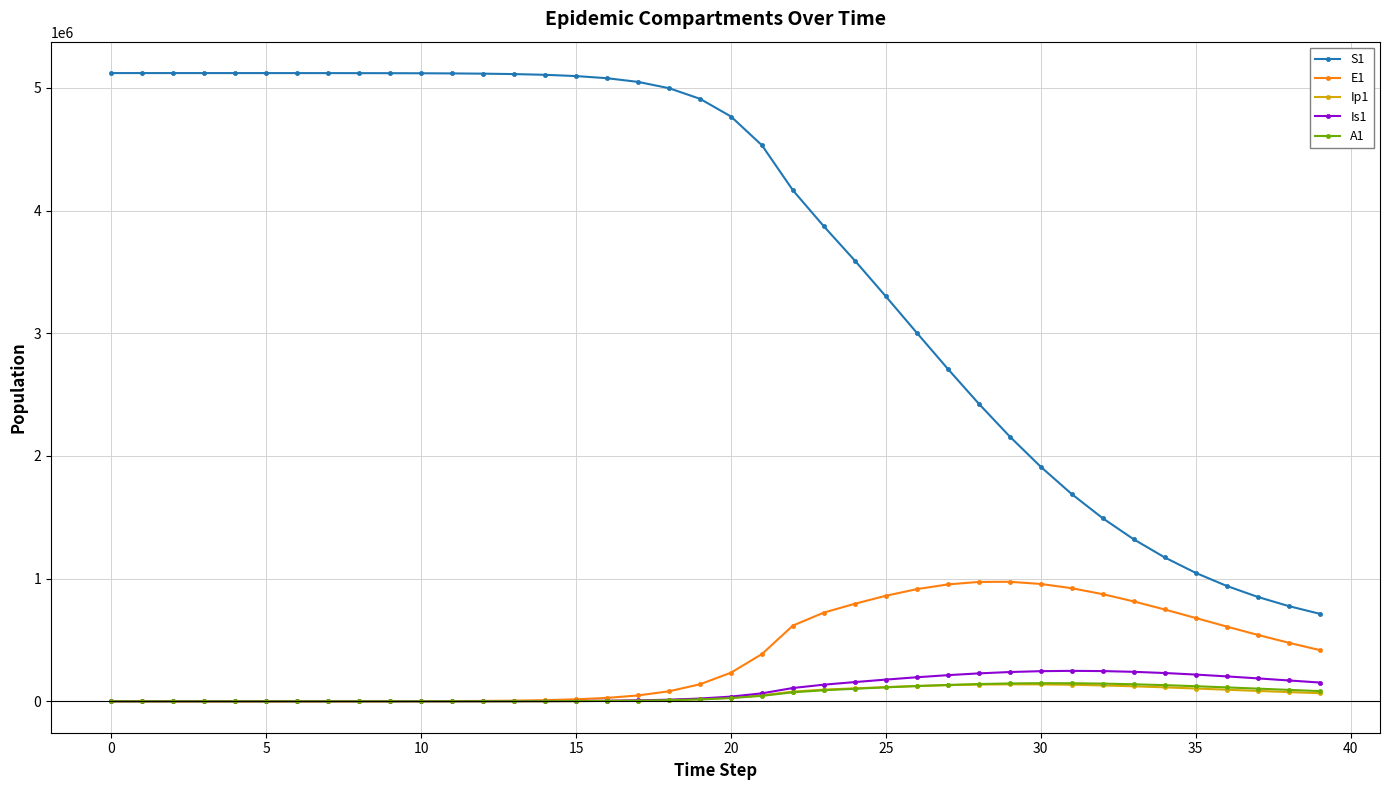

Which series has the largest total across all categories?

S1